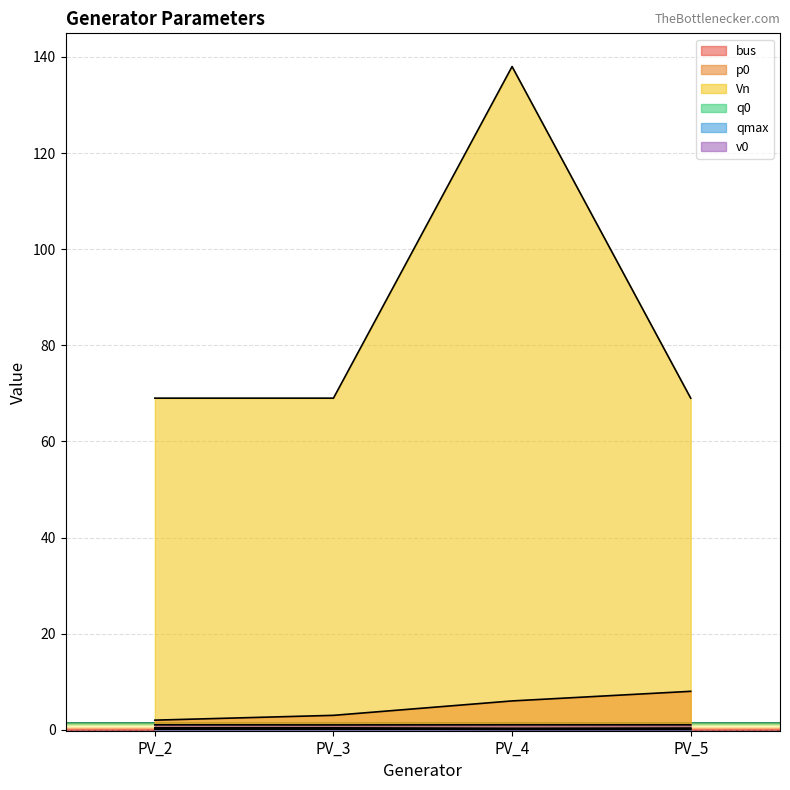

What is the difference between the highest and lowest values at PV_4?

137.9